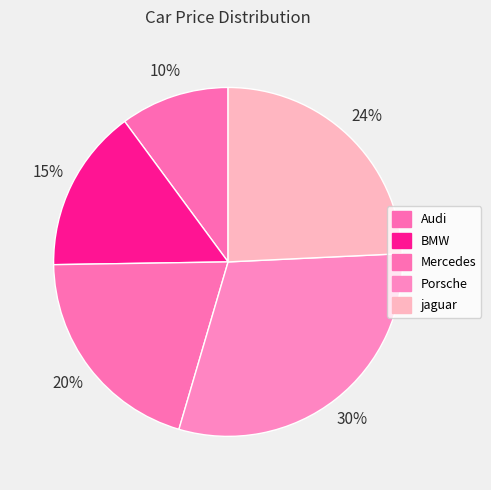

Is jaguar the majority of the pie?

No